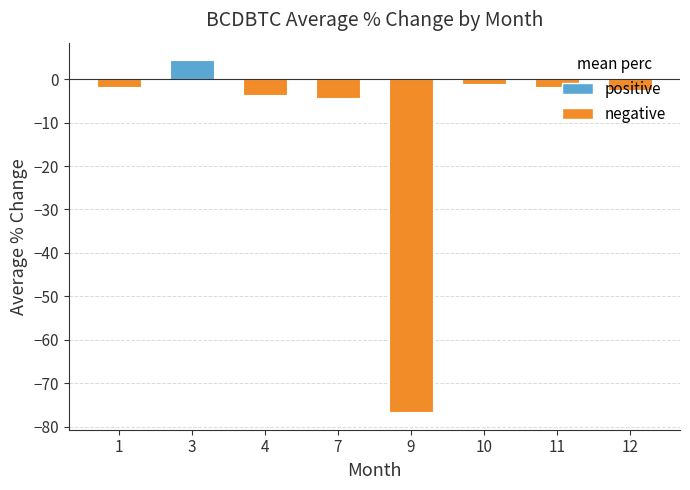

Is it true that the value at 9 is -117.9?

False